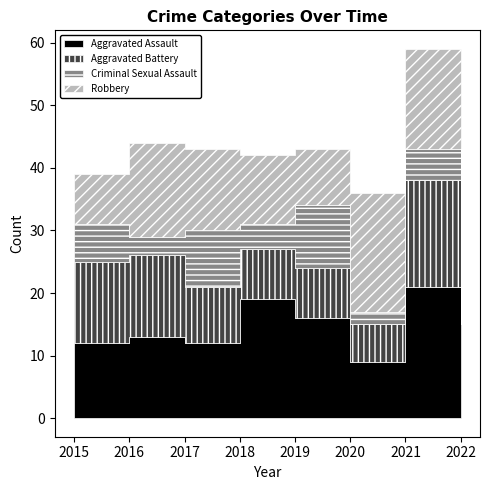

Reading left to right, extract all data points from this chart.

Aggravated Assault: 2015=12	2016=13	2017=12	2018=19	2019=16	2020=9	2021=21	2022=15
Aggravated Battery: 2015=13	2016=13	2017=9	2018=8	2019=8	2020=6	2021=17	2022=6
Criminal Sexual Assault: 2015=6	2016=3	2017=9	2018=4	2019=10	2020=2	2021=5	2022=7
Robbery: 2015=8	2016=15	2017=13	2018=11	2019=9	2020=19	2021=16	2022=13